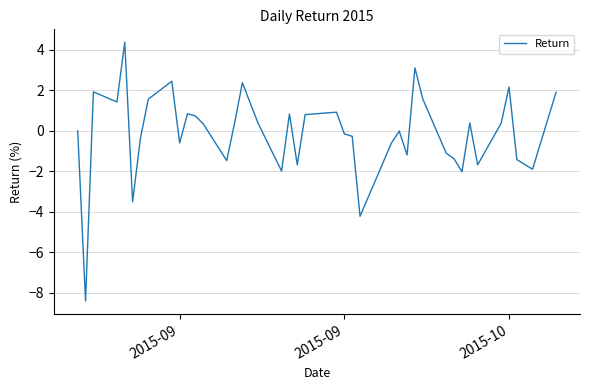

What is the average value?

-0.1